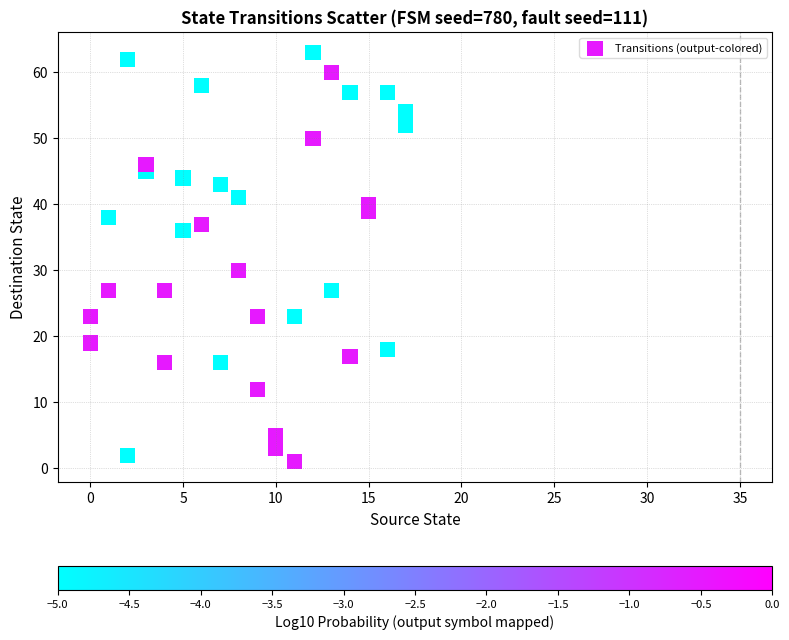

What is the range of X values (max minus min)?

17